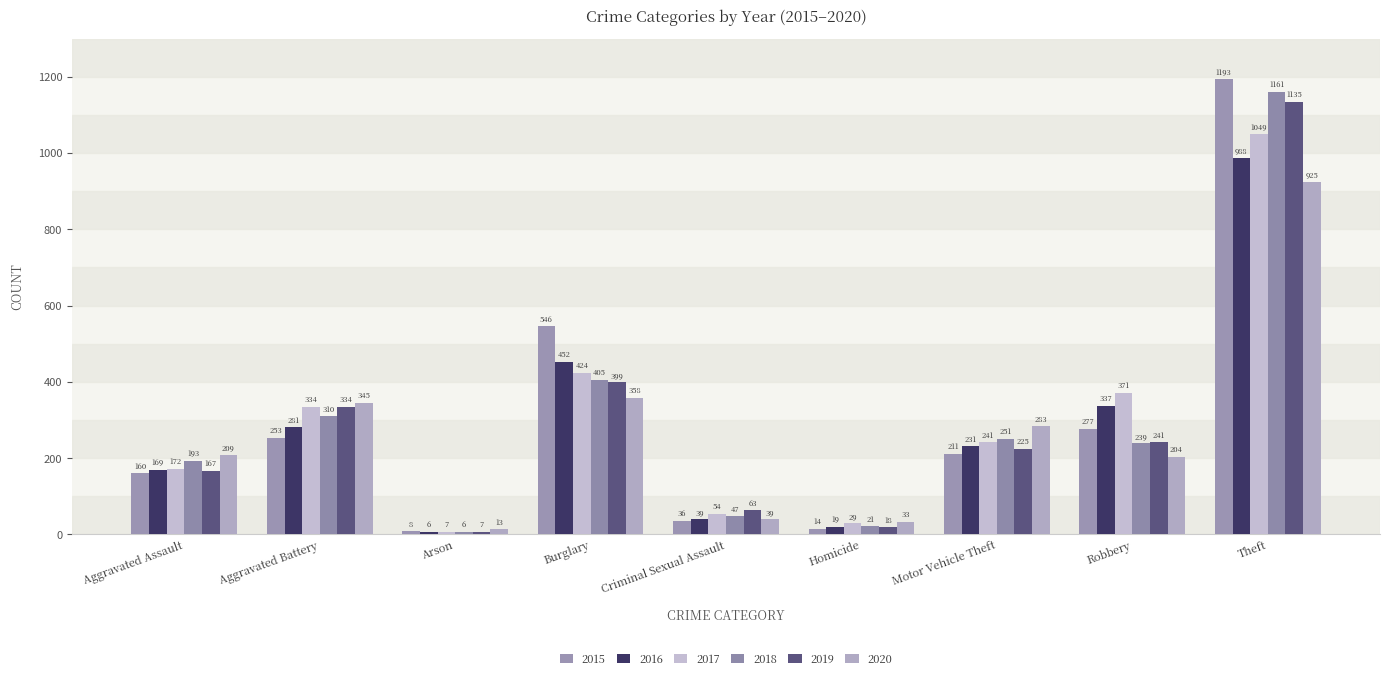

Reading left to right, transcribe all the data shown in this chart.

2015: 160	253	8	546	36	14	211	277	1193
2016: 169	281	6	452	39	19	231	337	988
2017: 172	334	7	424	54	29	241	371	1049
2018: 193	310	6	405	47	21	251	239	1161
2019: 167	334	7	399	63	18	225	241	1135
2020: 209	345	13	358	39	33	283	204	925